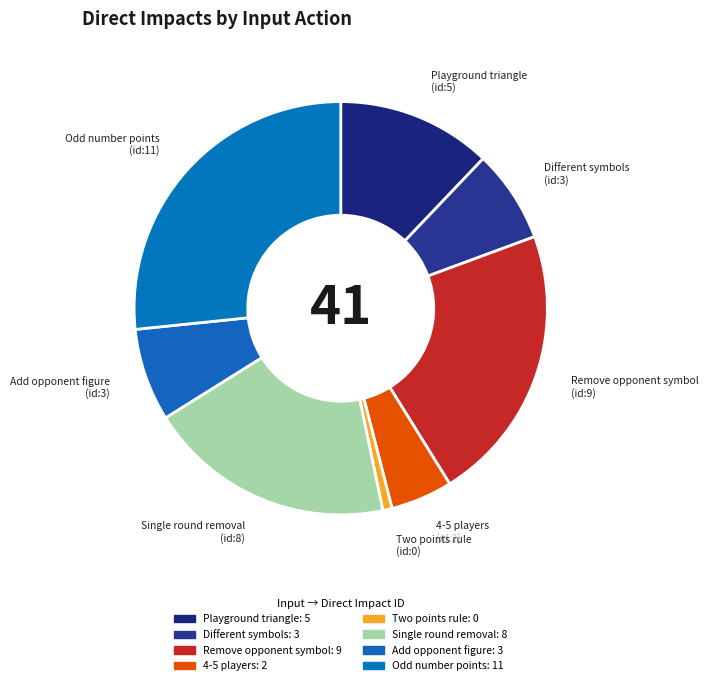

How many segments does this pie chart have?

8